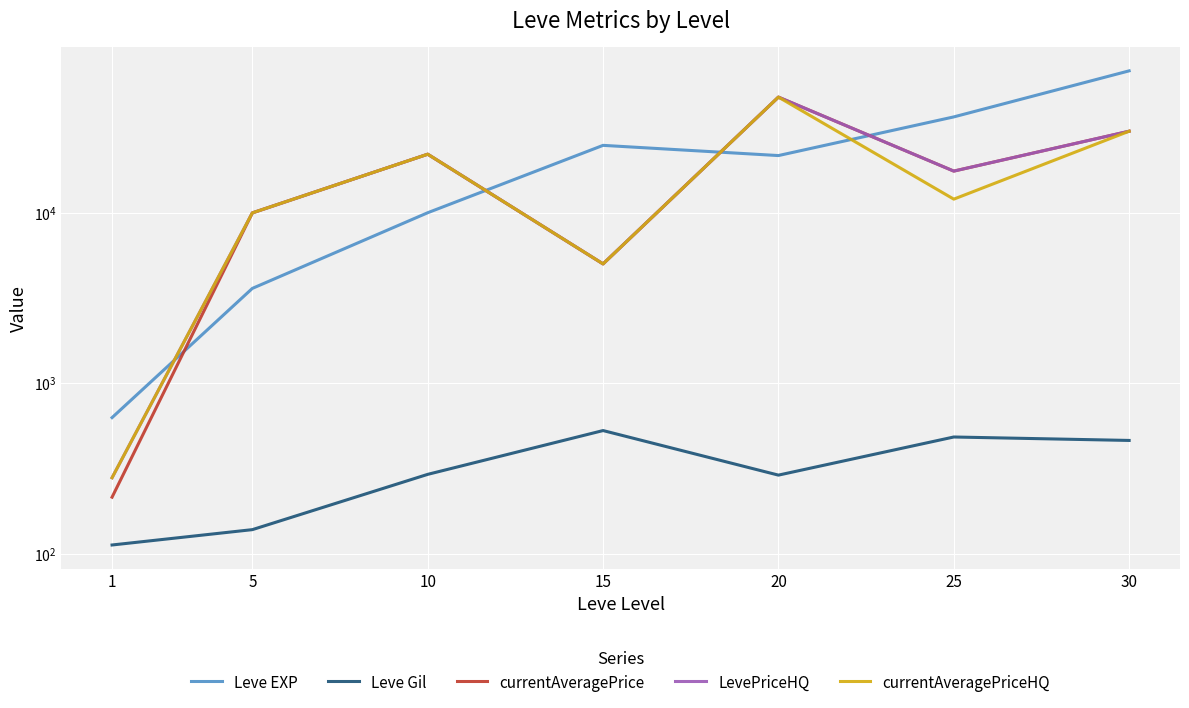

Between 1 and 5, which is larger?

5